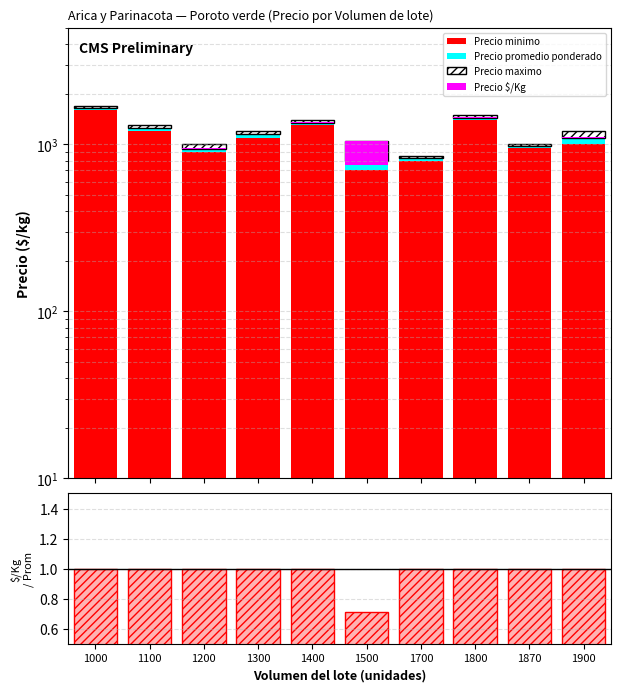

Is it true that Precio minimo equals 1200.0 at 1100?

True